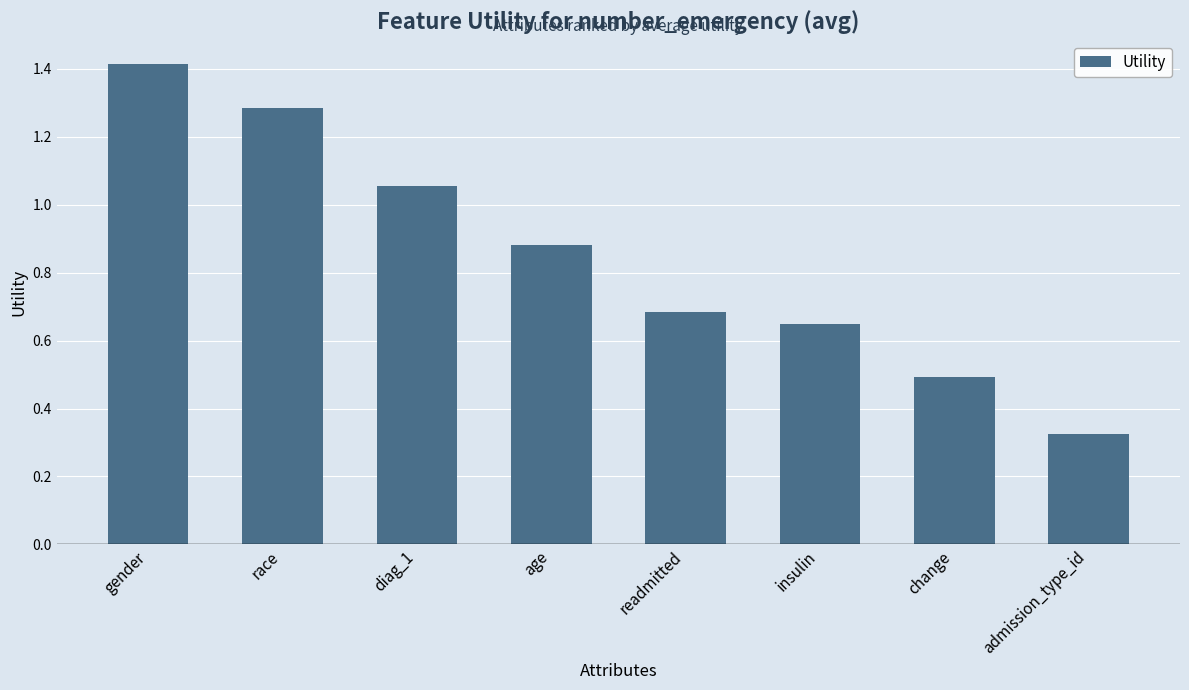

How many distinct data groups are displayed?

1